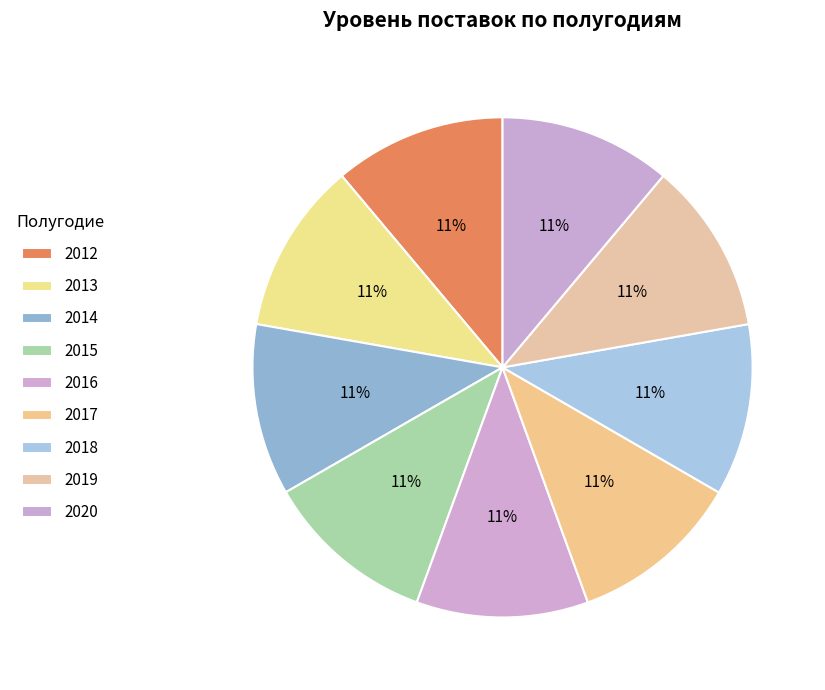

Approximately how many times larger is the value at 2018 compared to 2017?

1.0